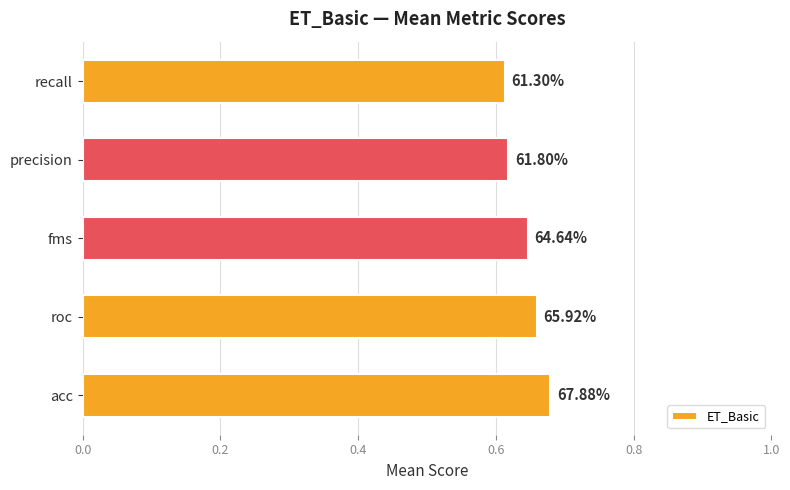

Are the bars horizontal?

Yes